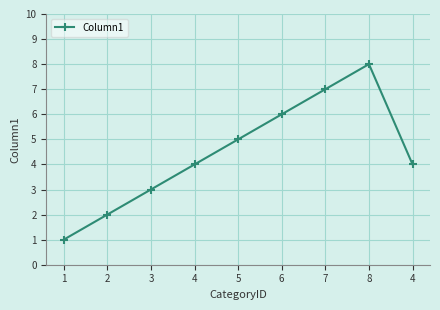

Where is the data nearest to the value 4?

4